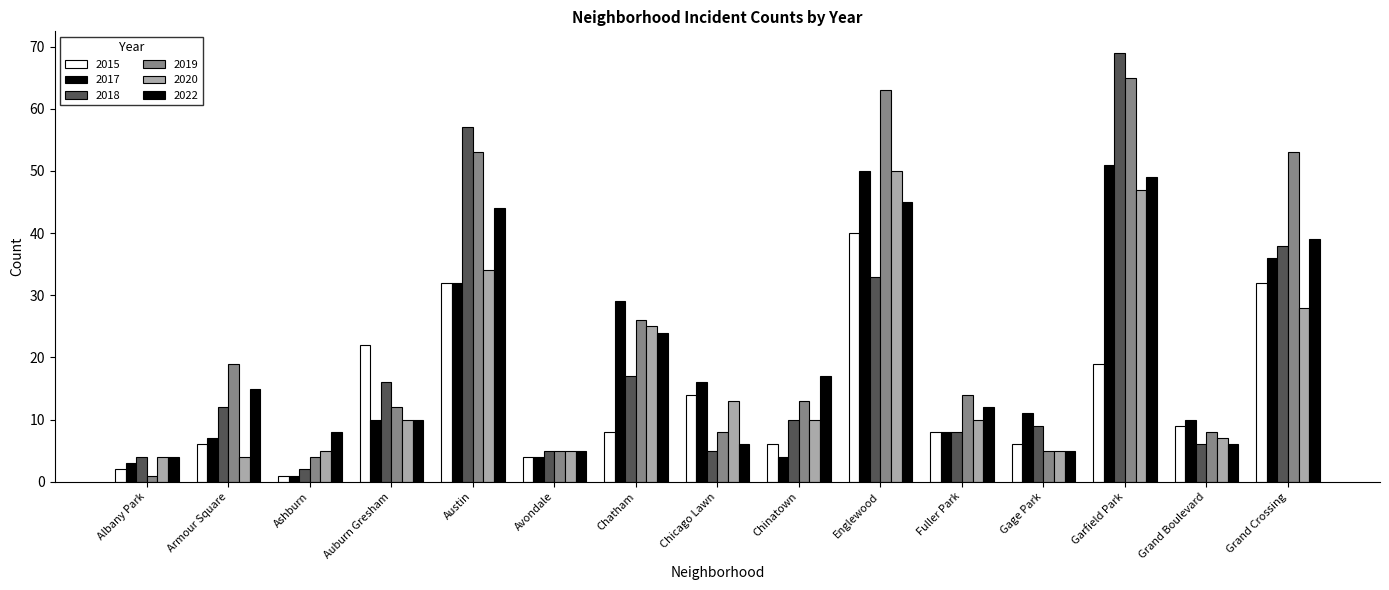

Which category has the highest value across all series?

Garfield Park